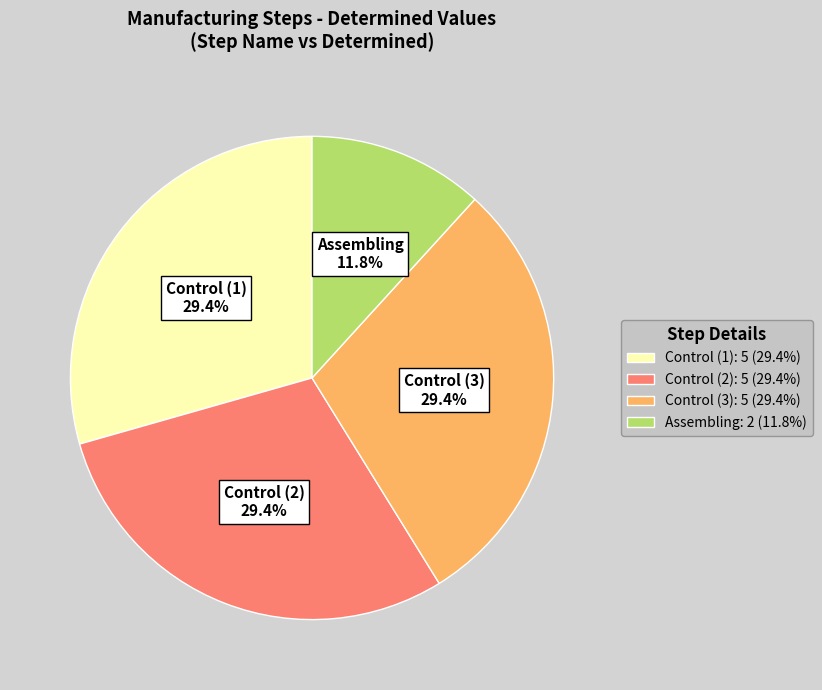

To the nearest percent, what portion does Control (1) represent?

29%